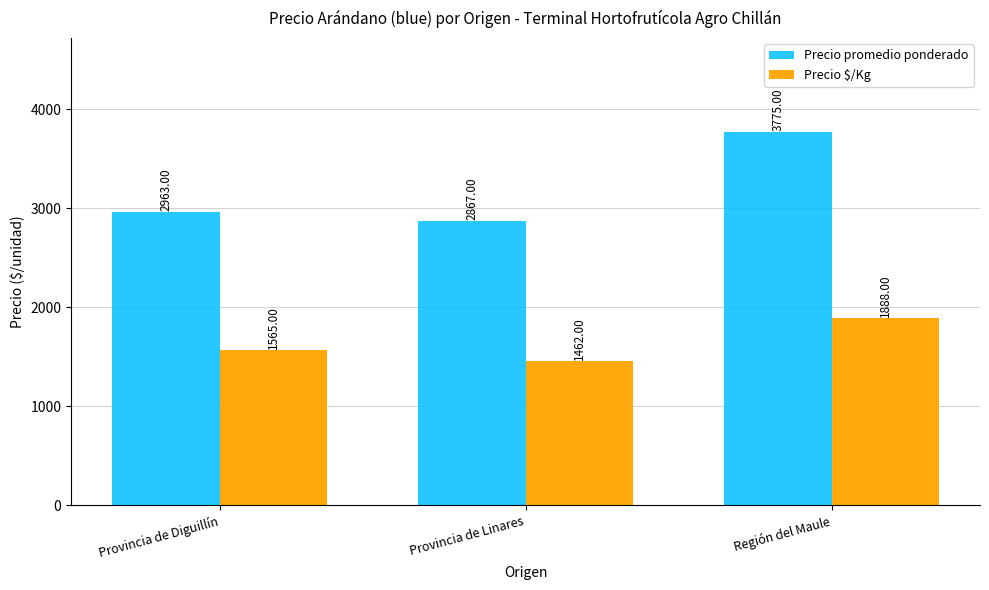

The value of Precio $/Kg at Provincia de Linares is 2480. True or false?

False